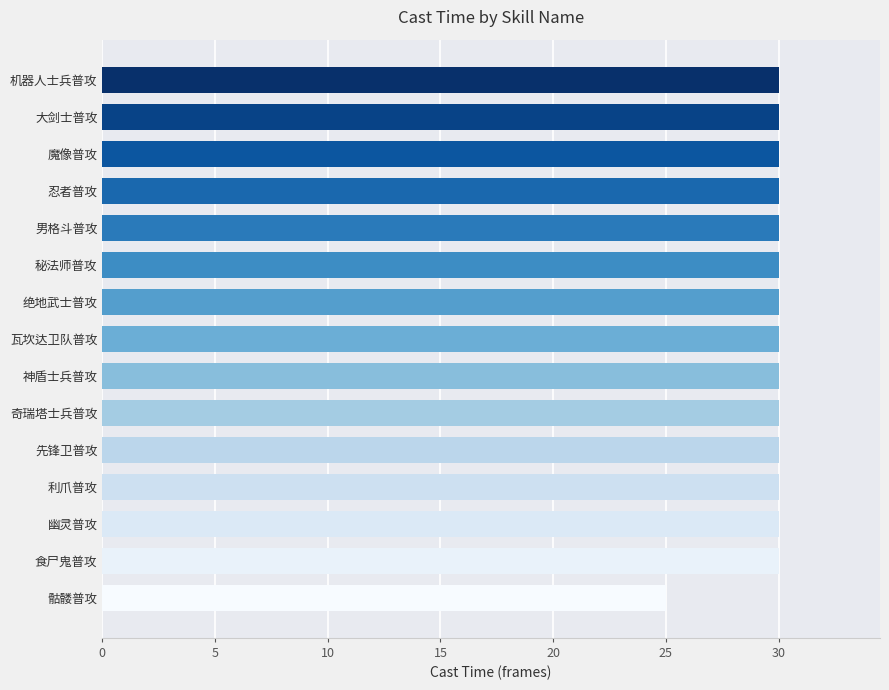

The chart shows a value of 30 at 忍者普攻. True or false?

True